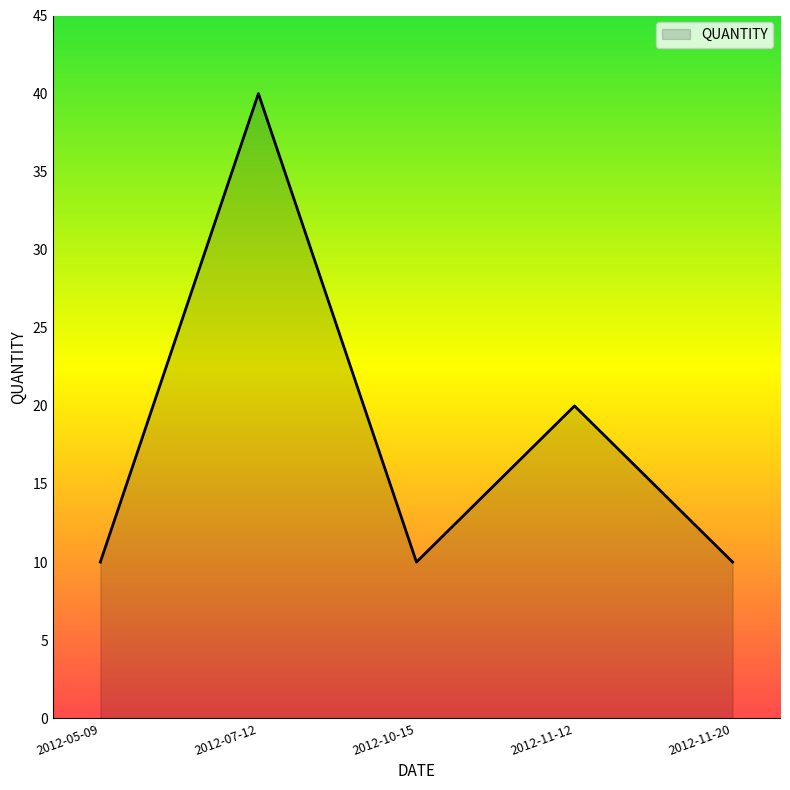

Where is the first local minimum?

2012-10-15